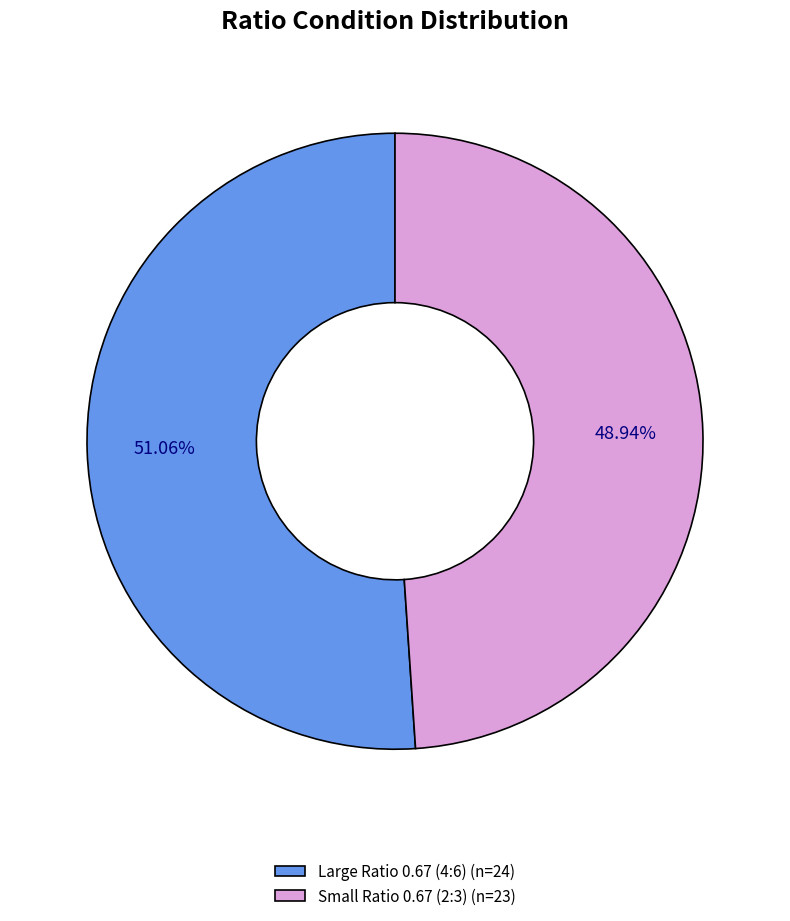

How many segments does this pie chart have?

2